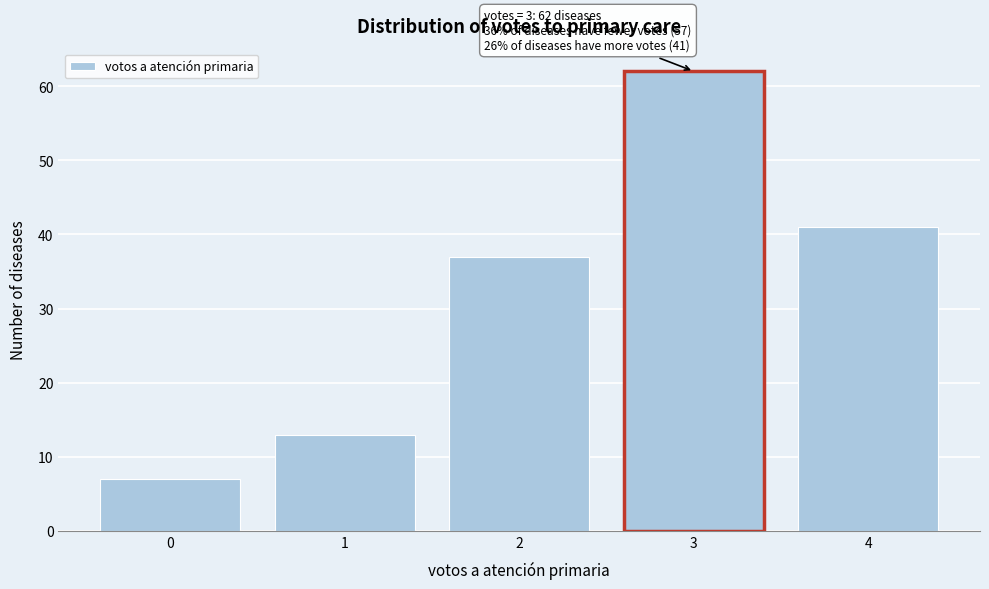

Reading left to right, list all the values displayed in this chart.

0=7	1=13	2=37	3=62	4=41